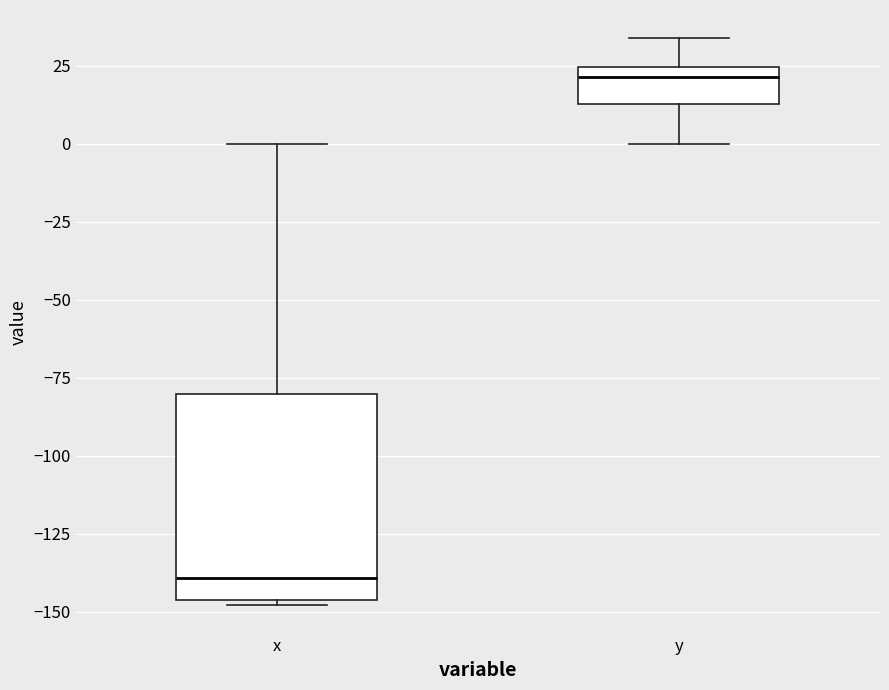

Which box is the tallest, from its lower edge to its upper edge?

x